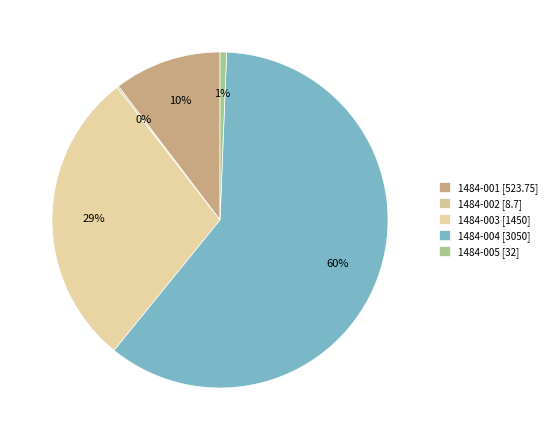

Count the number of slices in the pie.

5